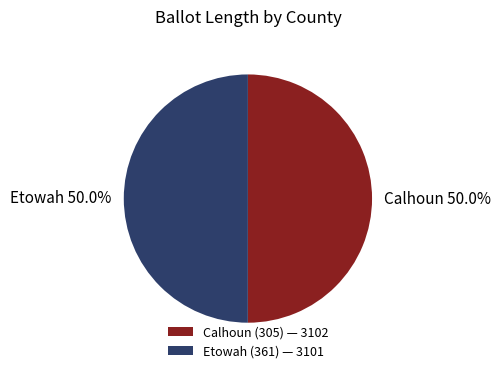

What is the ratio of the value at Calhoun 50.0% to the value at Etowah 50.0%?

1.0